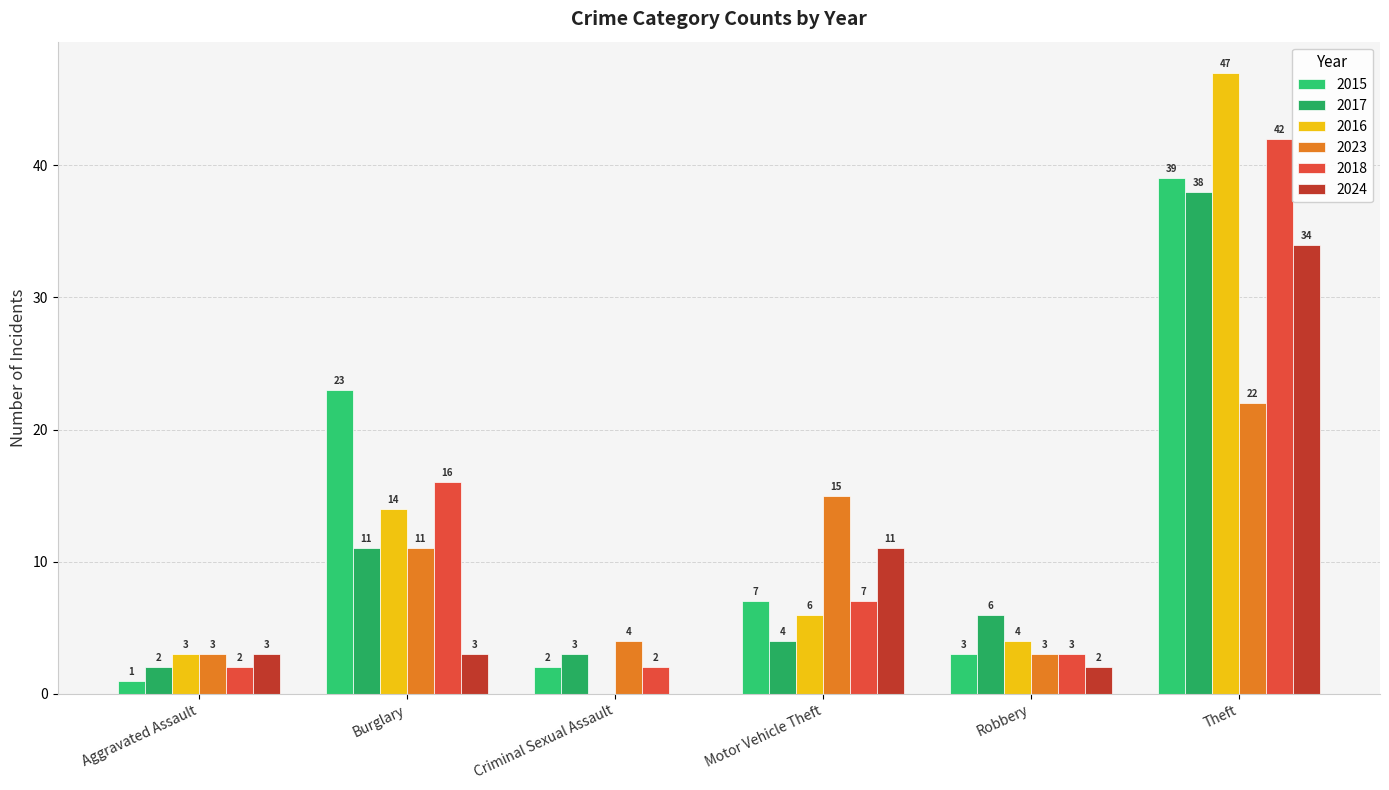

What is the difference between the second highest and minimum values in the 2023 series?

12